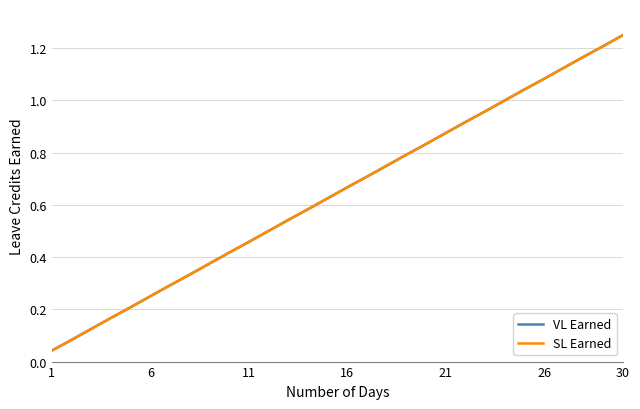

Does the chart have visible grid lines?

Yes